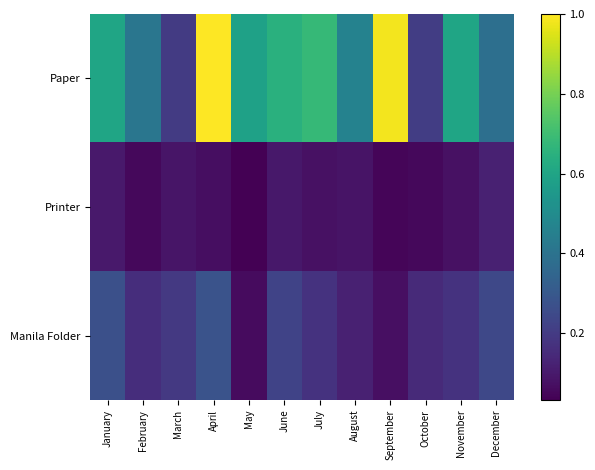

Between February and July, which is larger?

July